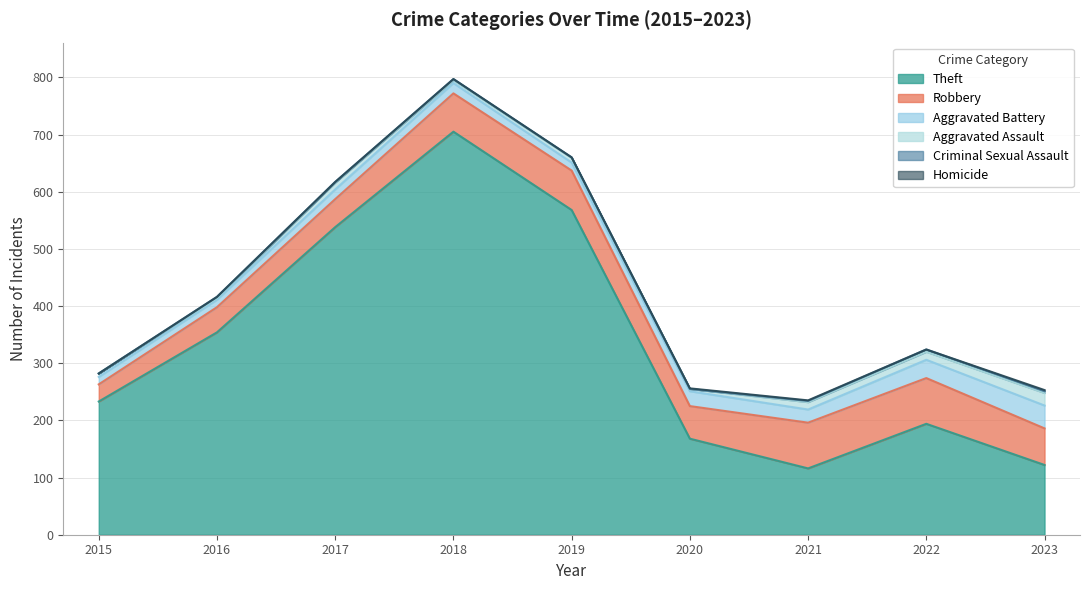

What is the value of the Homicide point at the 7th from the left?

1